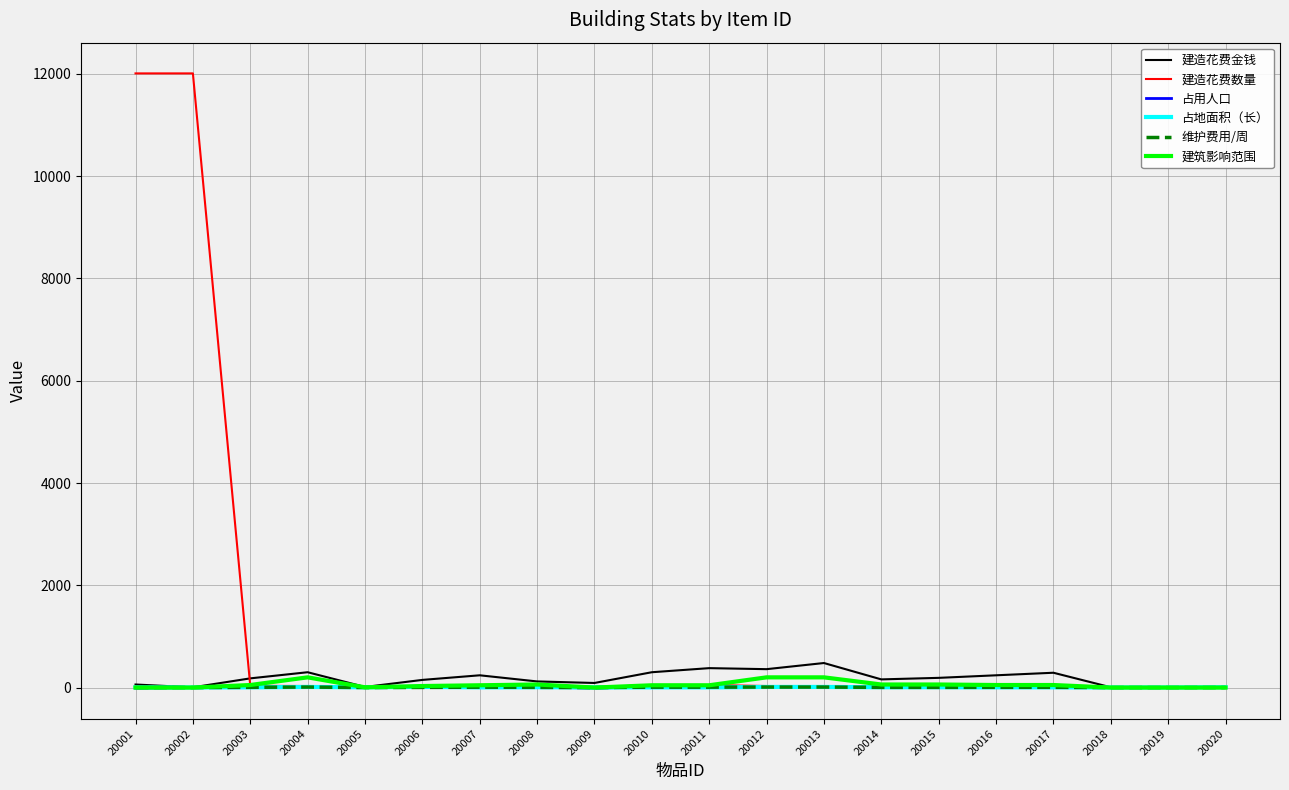

Which series has the largest total across all categories?

建造花费数量